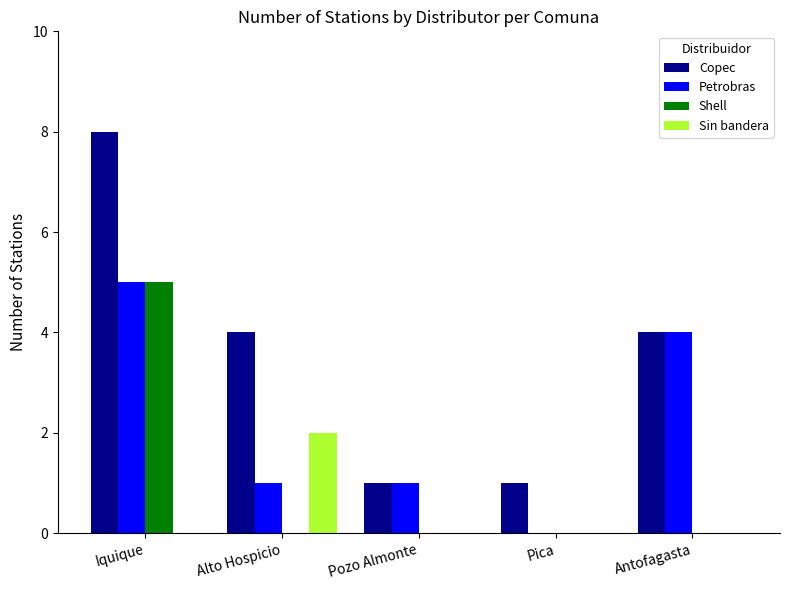

Reading left to right, transcribe all the data shown in this chart.

Copec: Iquique=8	Alto Hospicio=4	Pozo Almonte=1	Pica=1	Antofagasta=4
Petrobras: Iquique=5	Alto Hospicio=1	Pozo Almonte=1	Pica=0	Antofagasta=4
Shell: Iquique=5	Alto Hospicio=0	Pozo Almonte=0	Pica=0	Antofagasta=0
Sin bandera: Iquique=0	Alto Hospicio=2	Pozo Almonte=0	Pica=0	Antofagasta=0